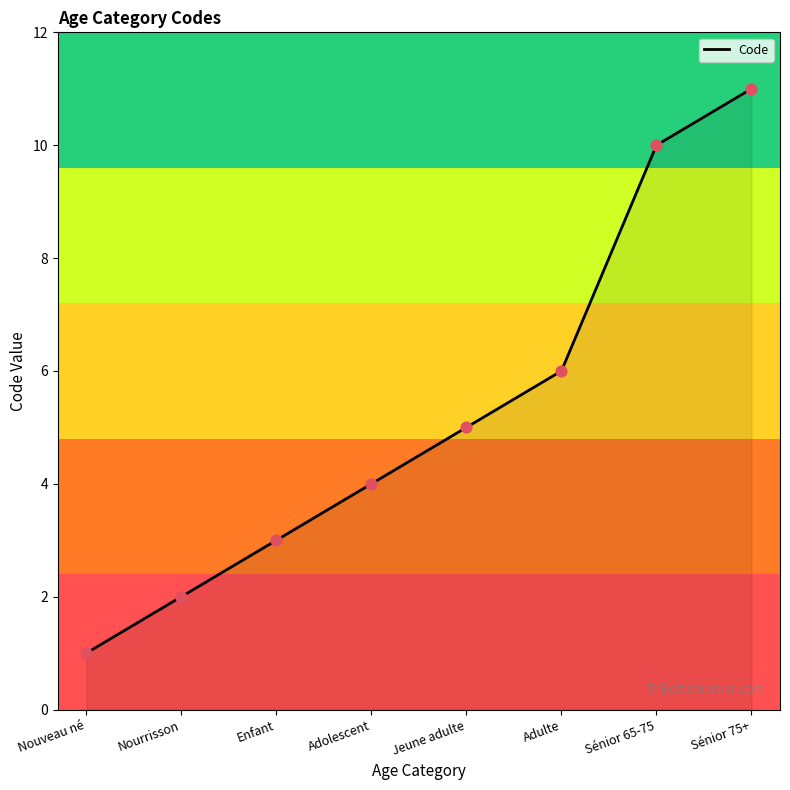

What is the change in value from Nourrisson to Adolescent?

+2